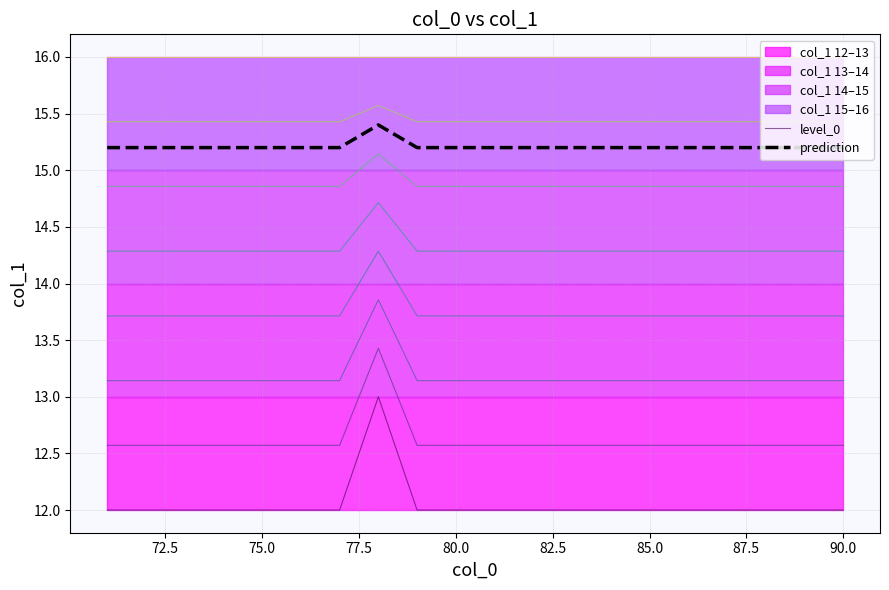

What is the value of the level_0 point at the 9th from the left?

12.0